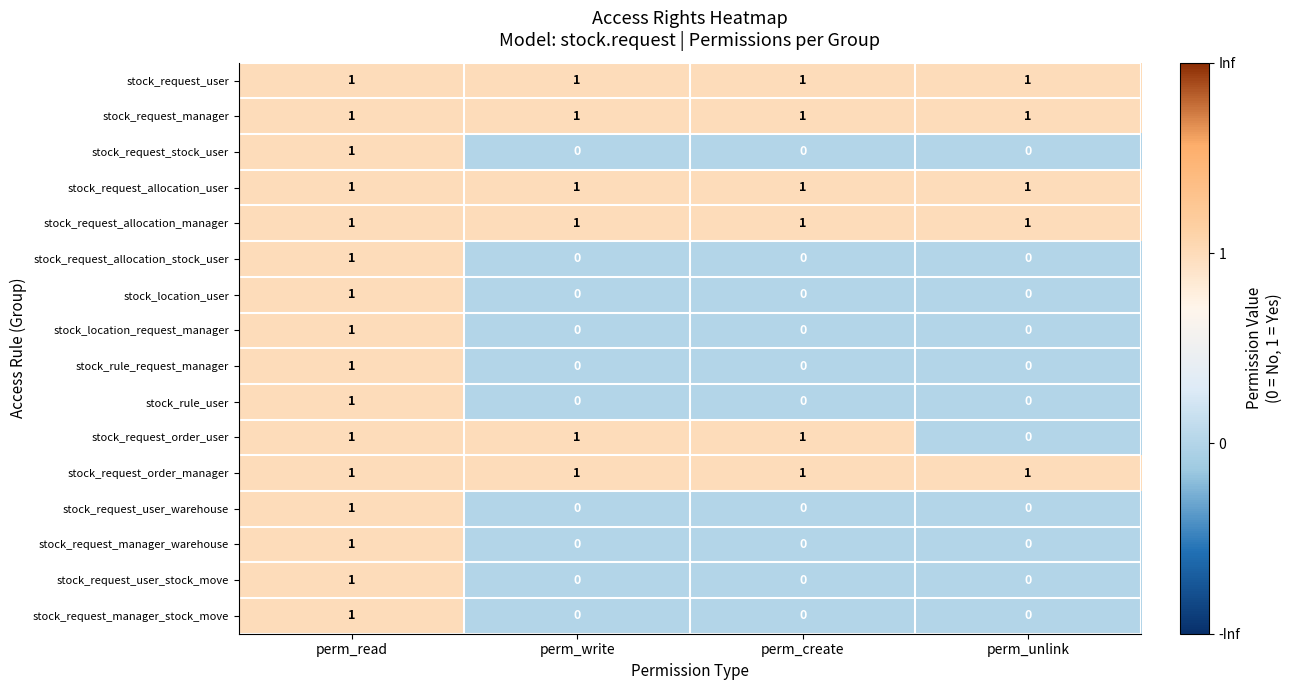

At how many categories does at least one series exceed 0?

4